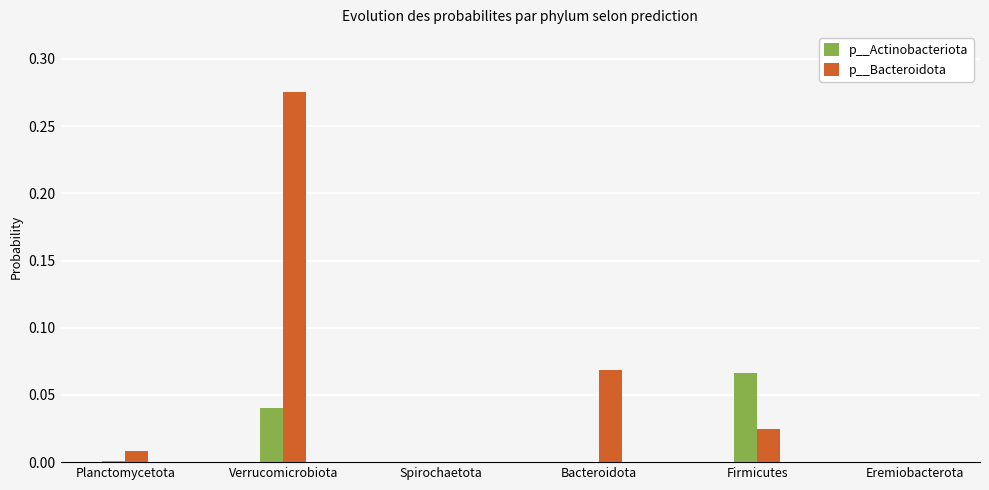

Which label corresponds to the largest value in the chart?

Verrucomicrobiota